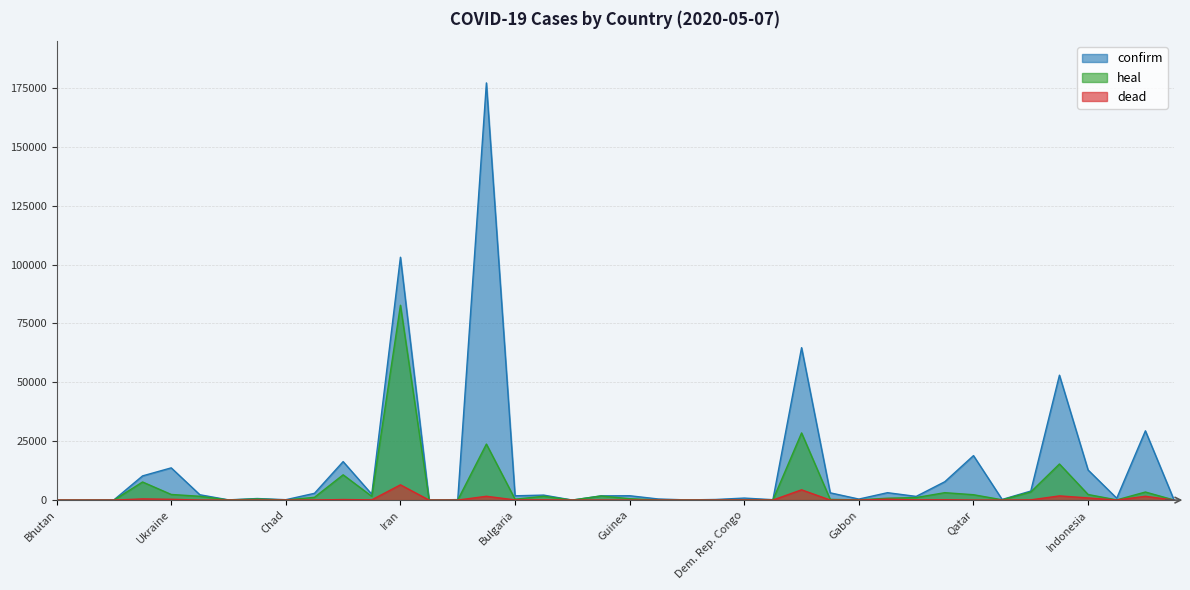

List the series in order of their overall mean, highest first.

confirm, heal, dead